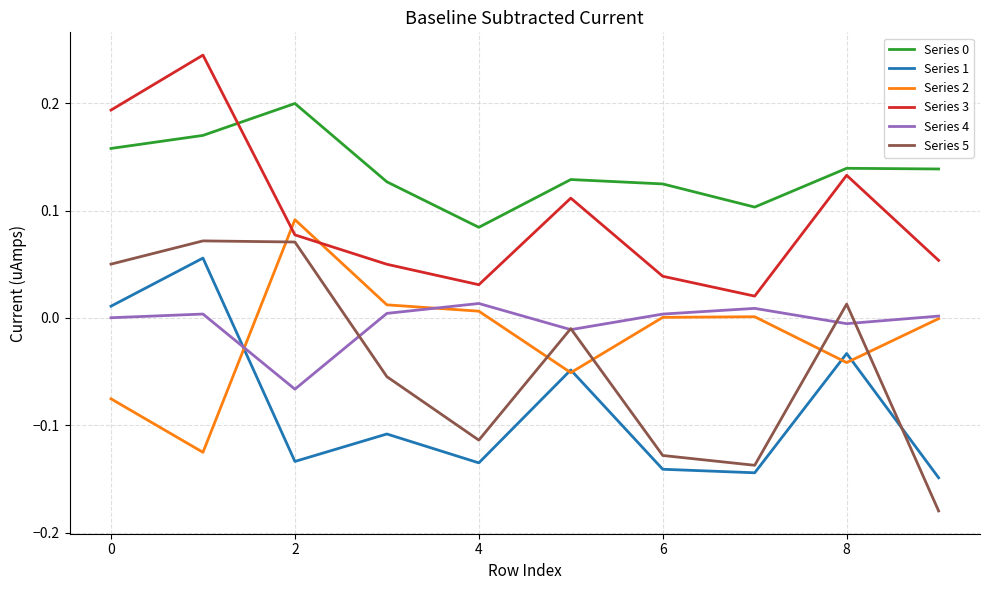

Which series has the widest spread of values?

Series 5